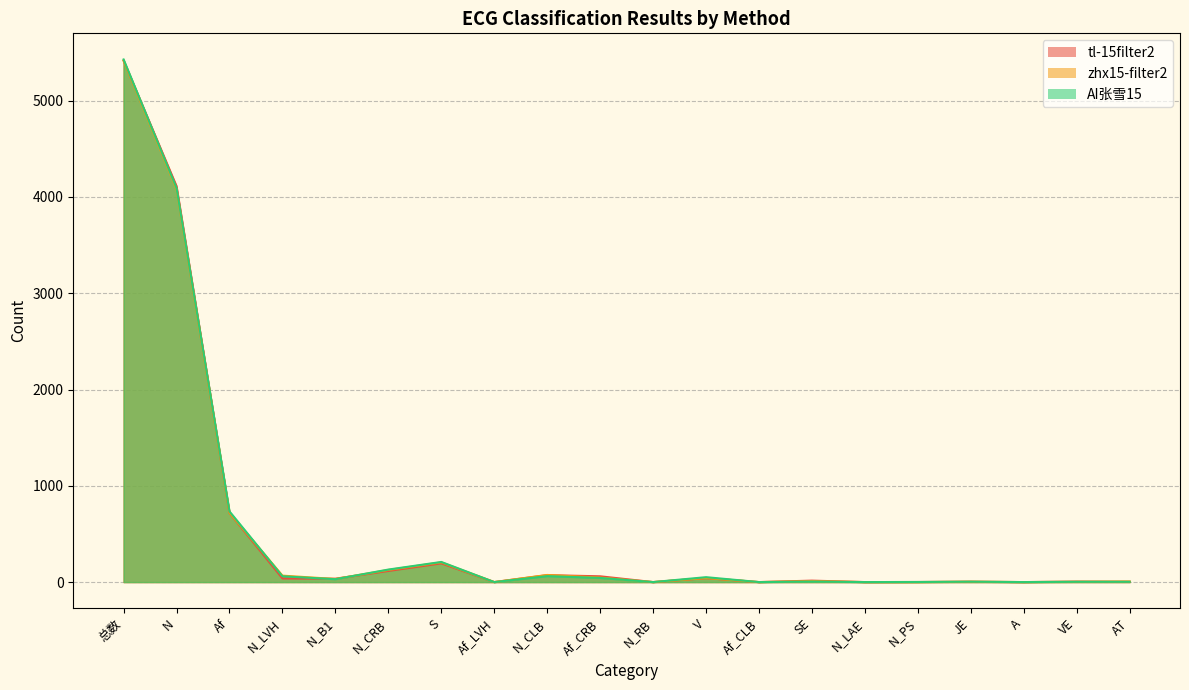

True or false: AI张雪15 has more than 2 points higher than both neighbors.

True